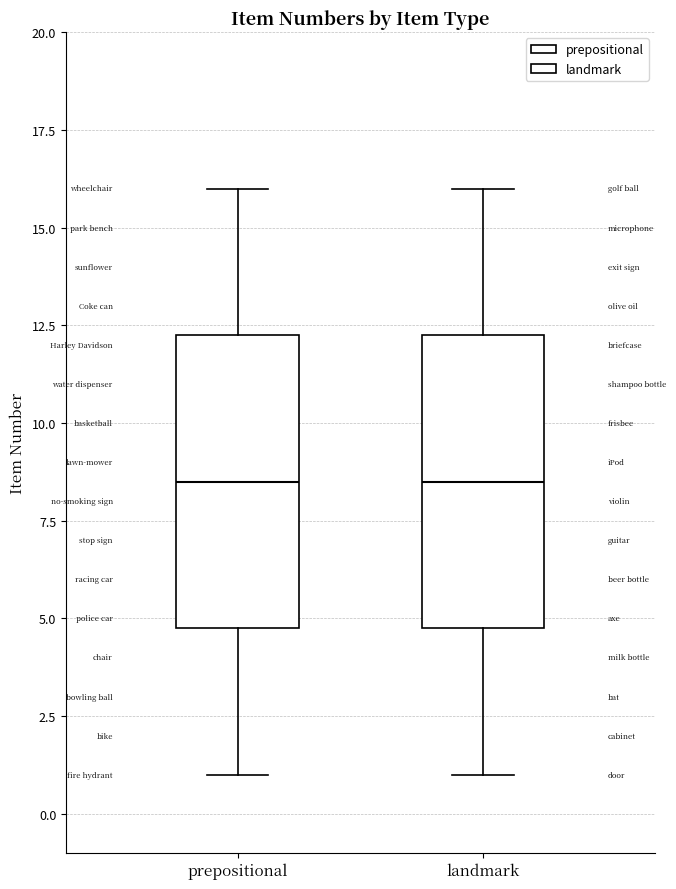

Where does the upper whisker of the box for landmark end on the y-axis? The values are not printed on the chart, so give them approximately, as read against the axis.

16.0